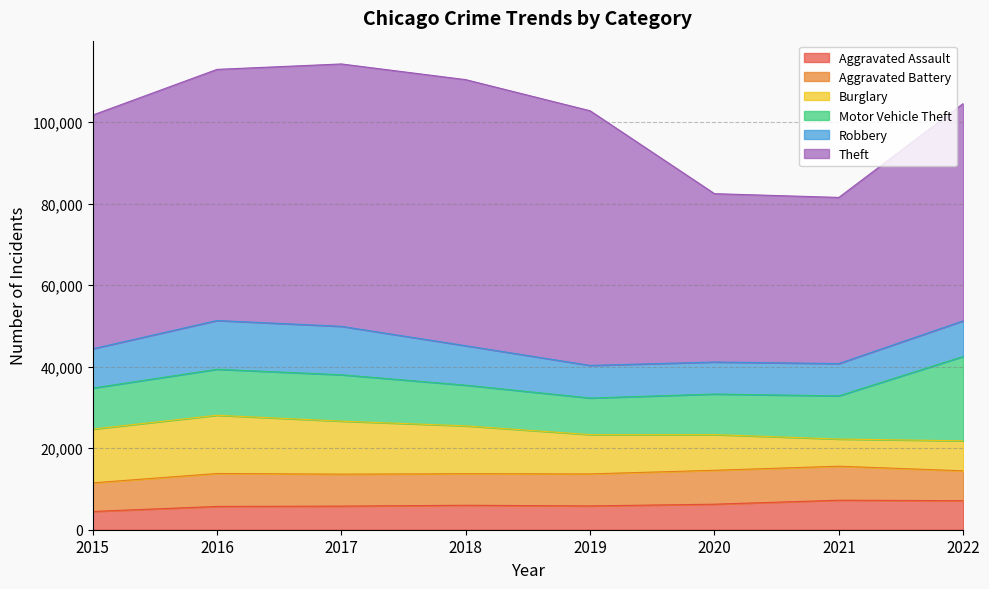

What is the approximate value of Motor Vehicle Theft at 2019, to the nearest 50?

9000